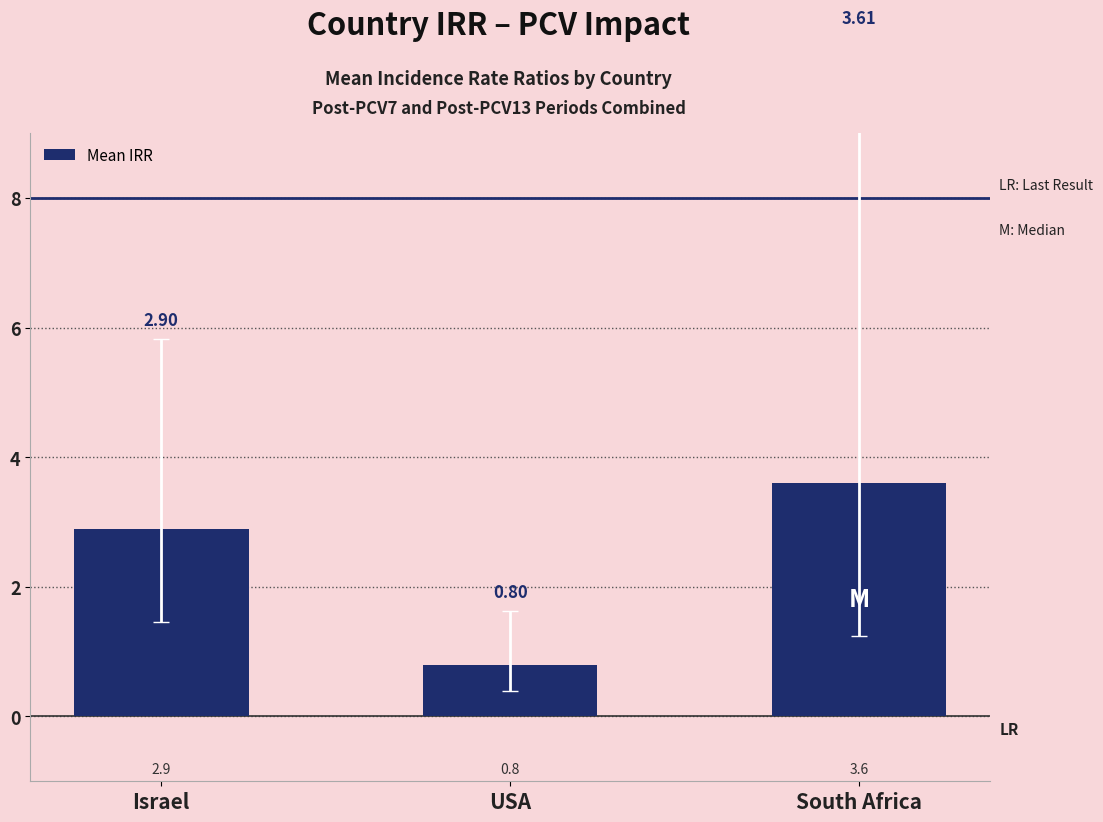

What is the minimum value shown in the chart?

0.8